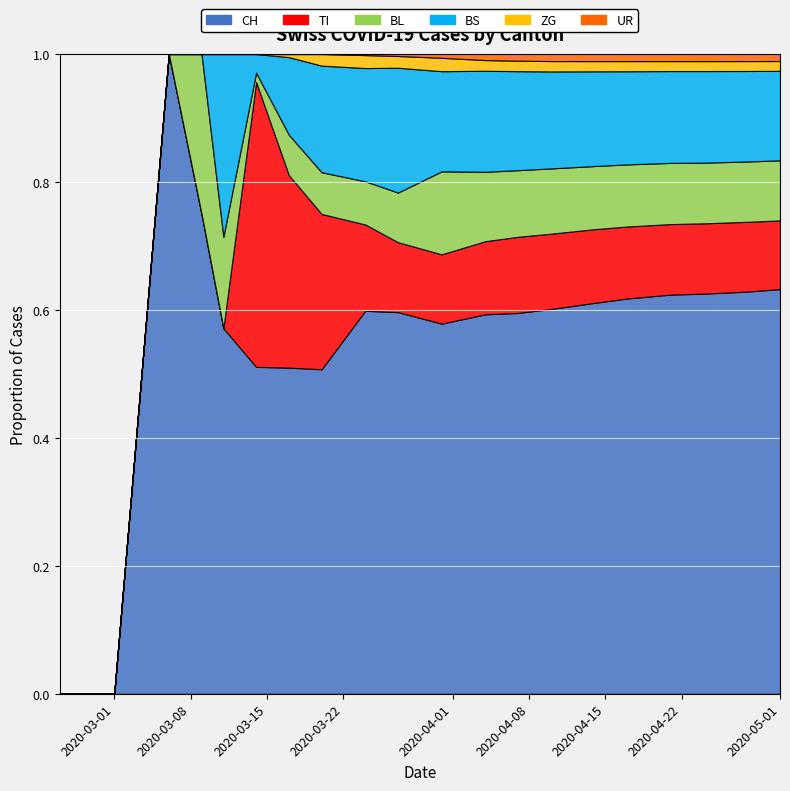

What is the difference between the maximum and minimum values in the UR series?

57